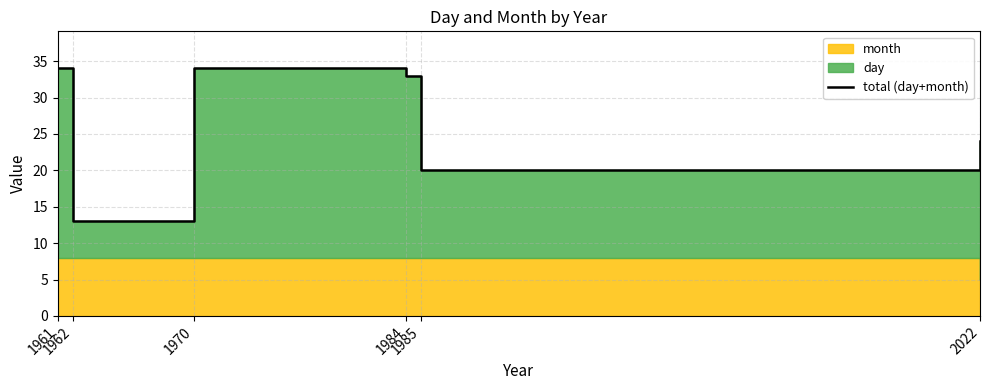

True or false: the data shows 51 at 1970.

False